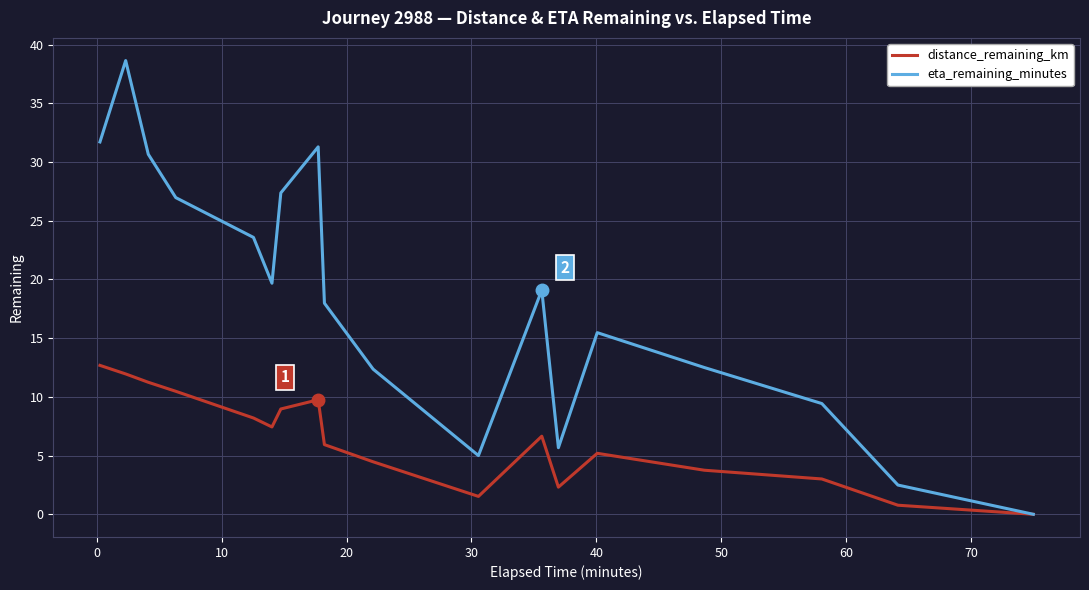

Which series has the largest range (max minus min)?

eta_remaining_minutes